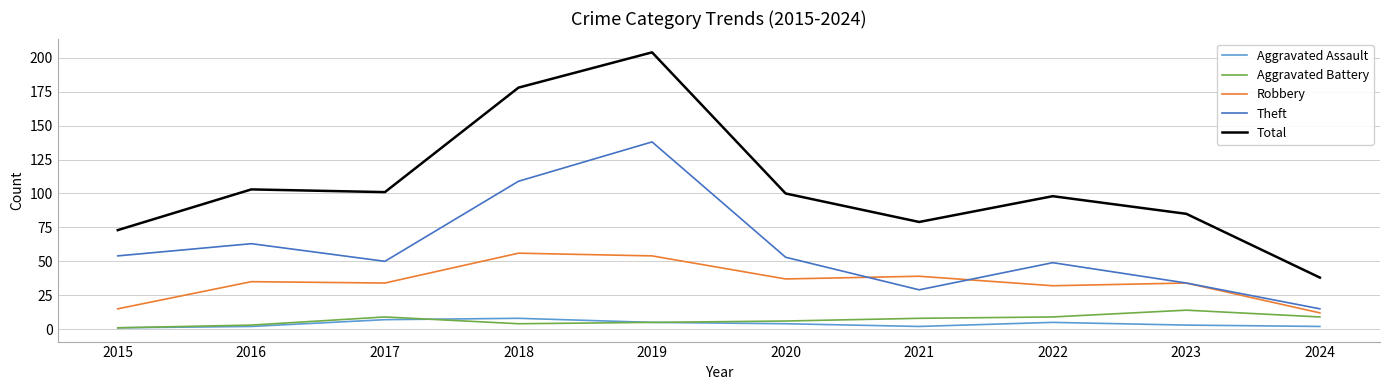

Which series has the largest total across all categories?

Total